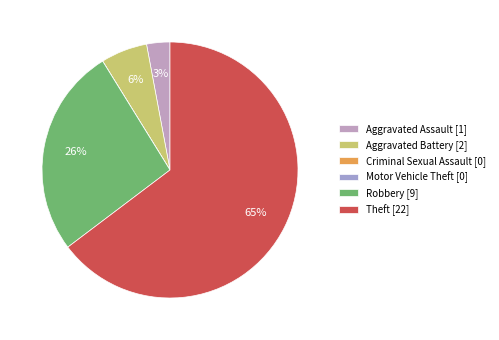

Count the number of slices in the pie.

6